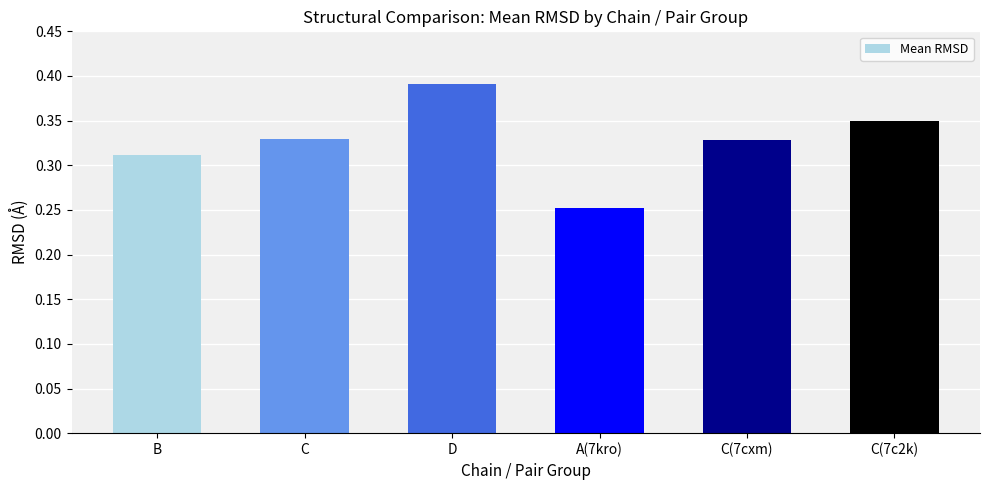

The chart shows a value of 0.2 at C. True or false?

False